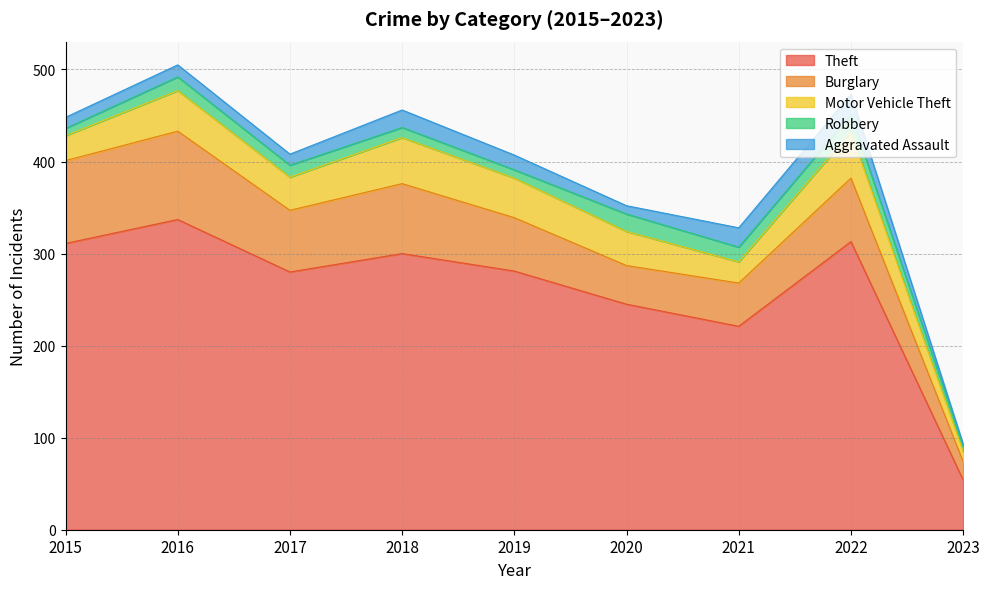

Rank the series by their maximum value, from lowest to highest.

Robbery, Aggravated Assault, Motor Vehicle Theft, Burglary, Theft